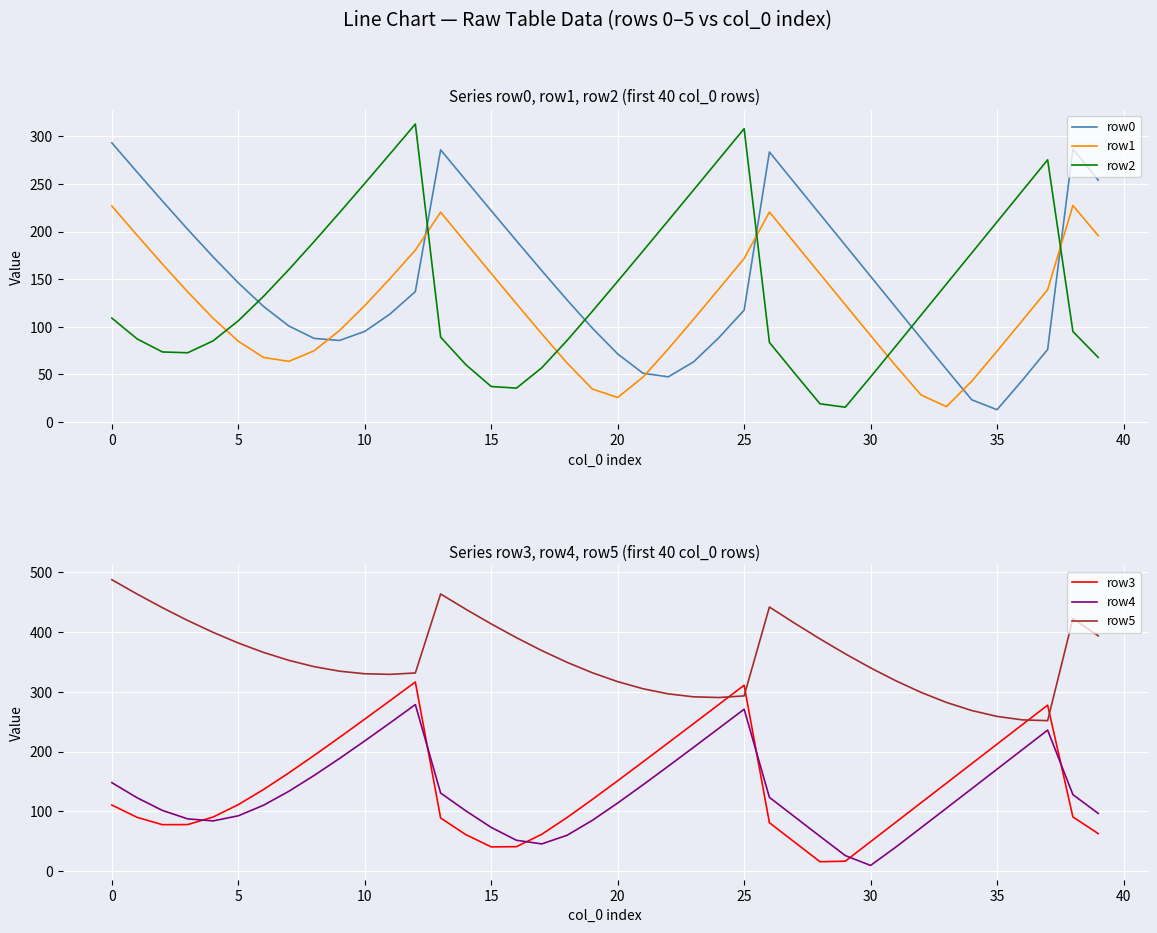

How many times do row4 and row3 cross each other?

6